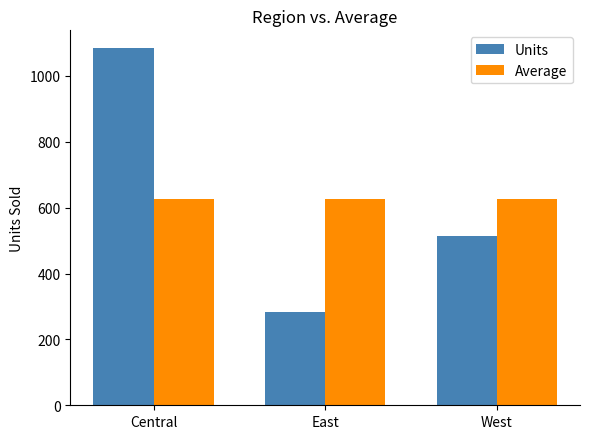

Between East and West, which series saw the biggest shift?

Units